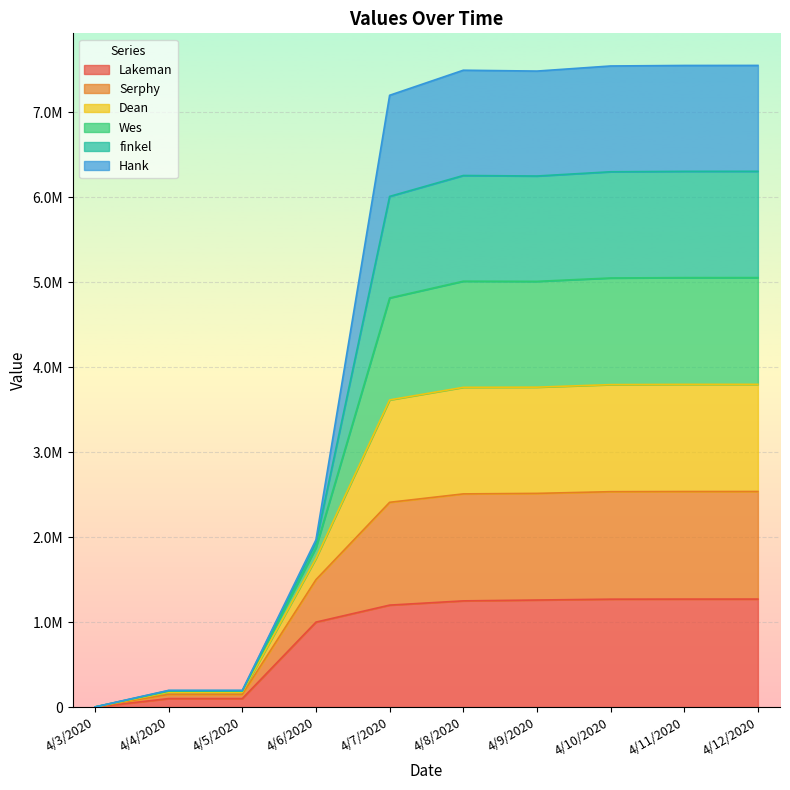

At how many categories does at least one series exceed 2118719?

6